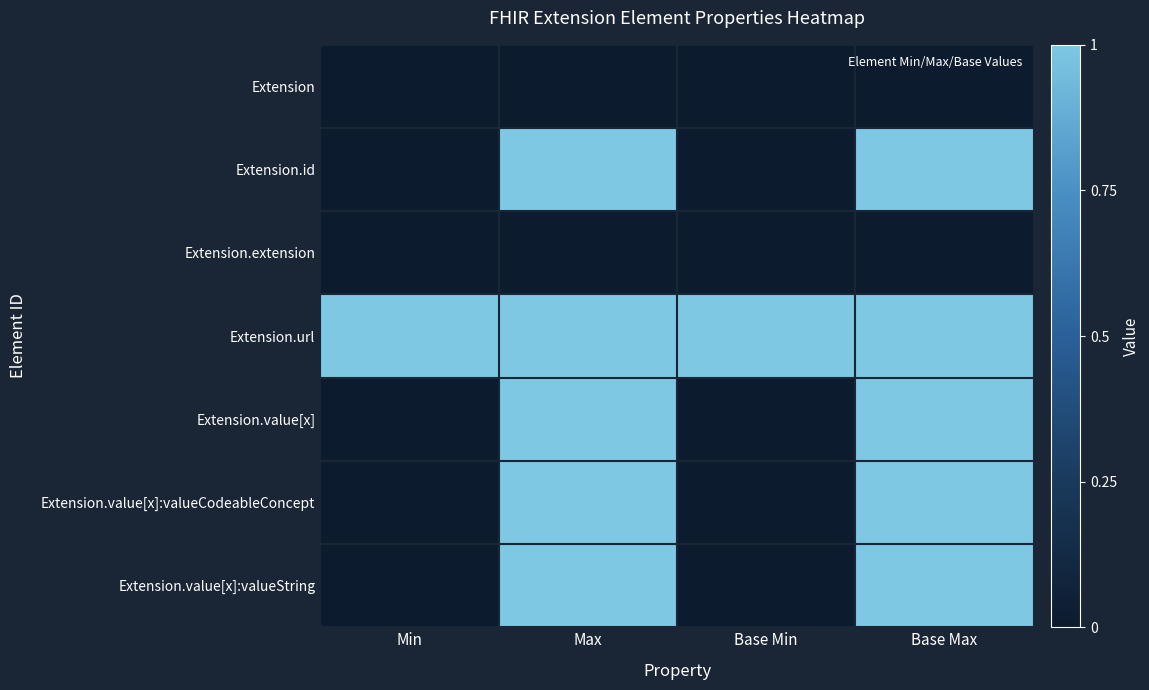

What is the difference between the highest and lowest values at Min?

1